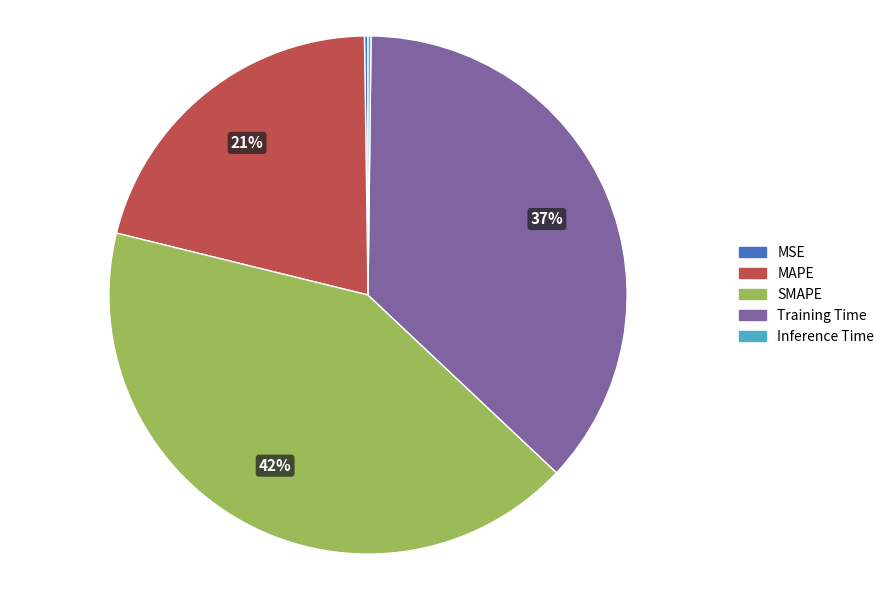

True or false: Training Time accounts for 44% of the total.

False